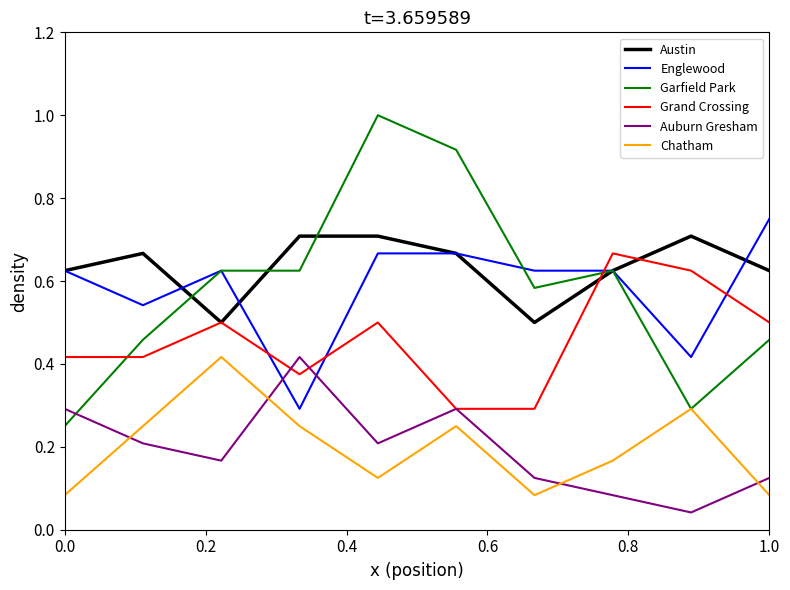

Which series has the largest total across all categories?

Austin